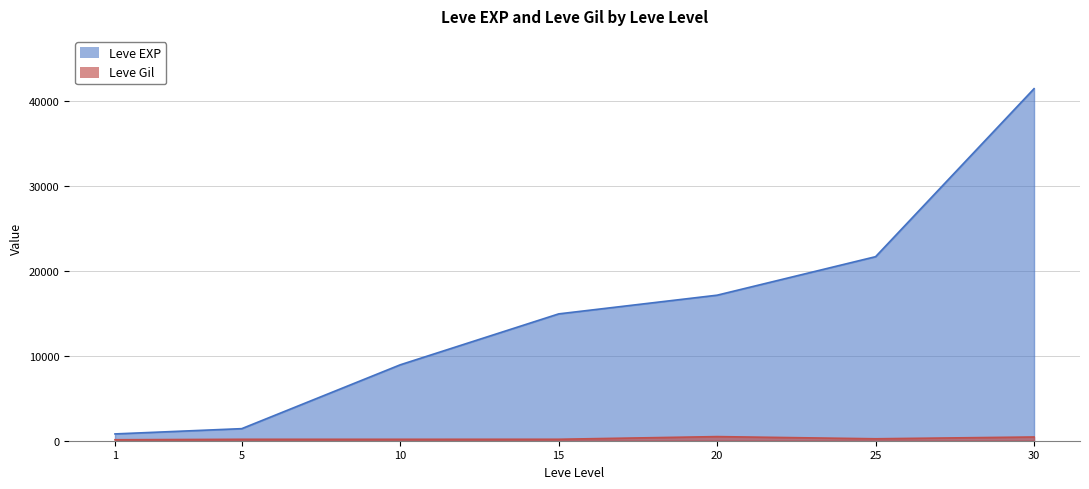

Which label corresponds to the smallest value in the chart?

1